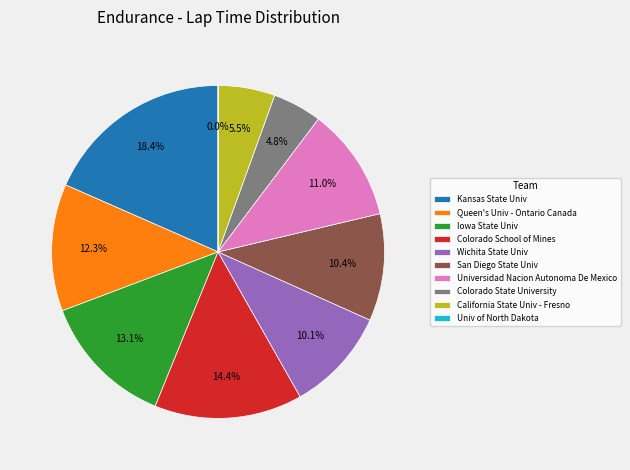

Which slice is the largest?

Kansas State Univ